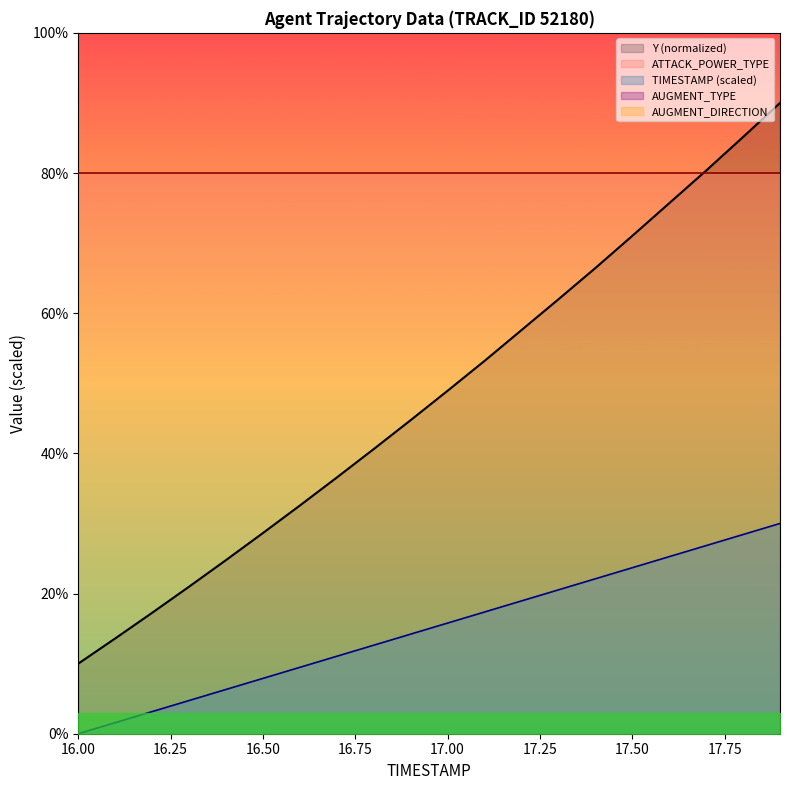

How many lines are shown in the chart?

3